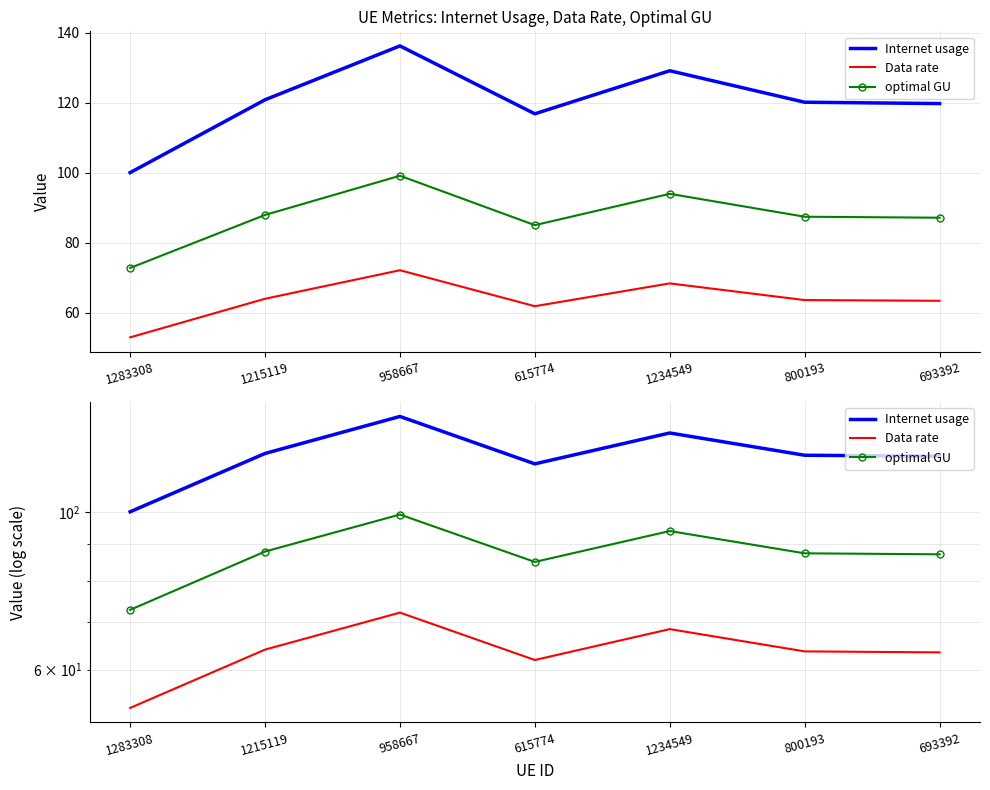

At 1234549, list the series in order from smallest to largest.

Data rate, optimal GU, Internet usage